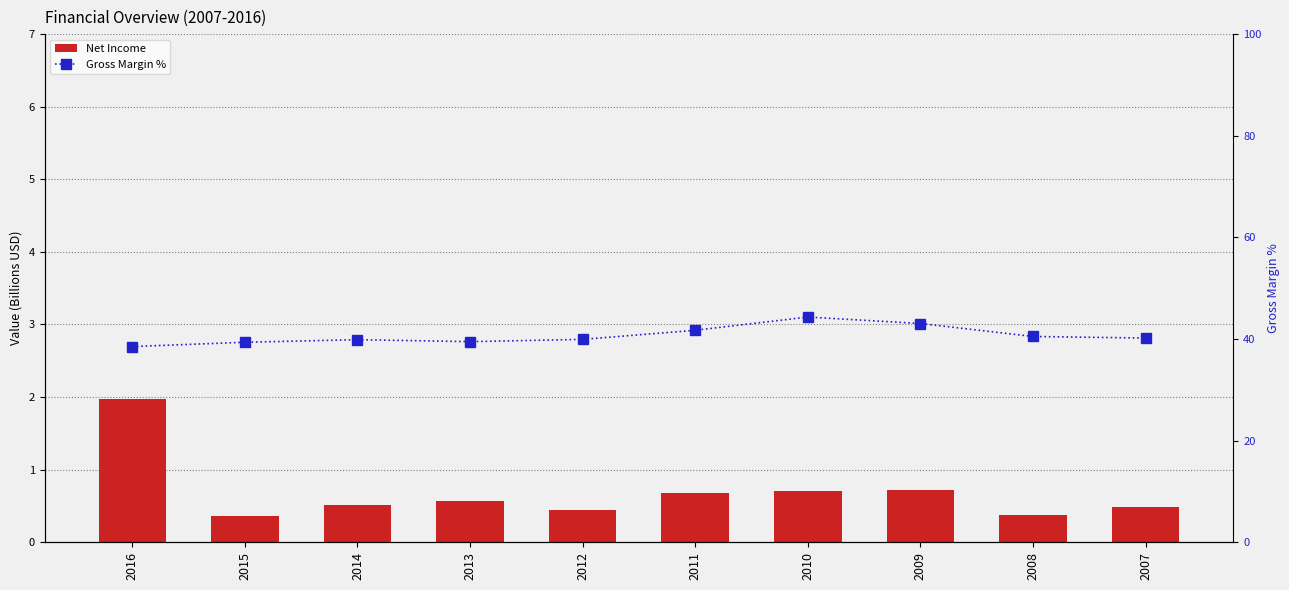

At which category is the sum across all series the highest?

2010